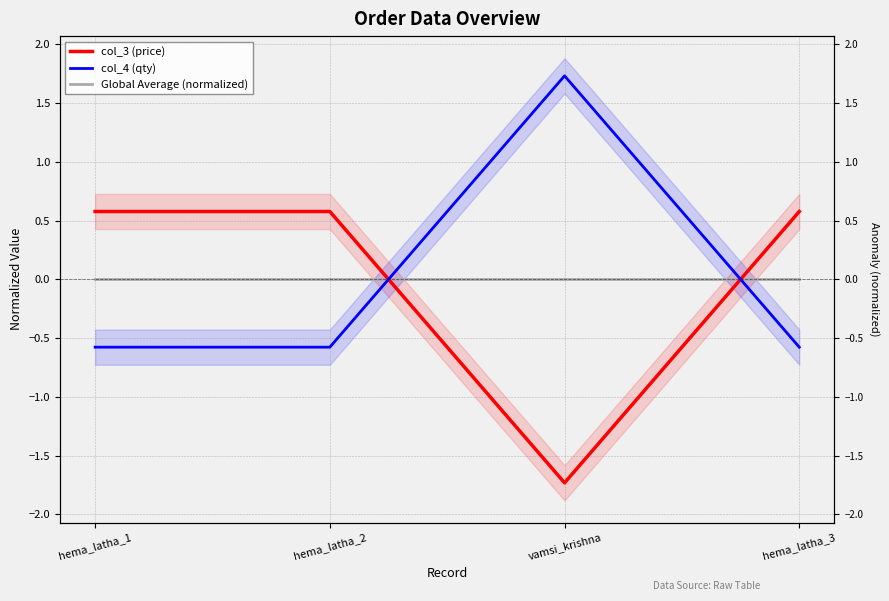

How many lines are shown in the chart?

3